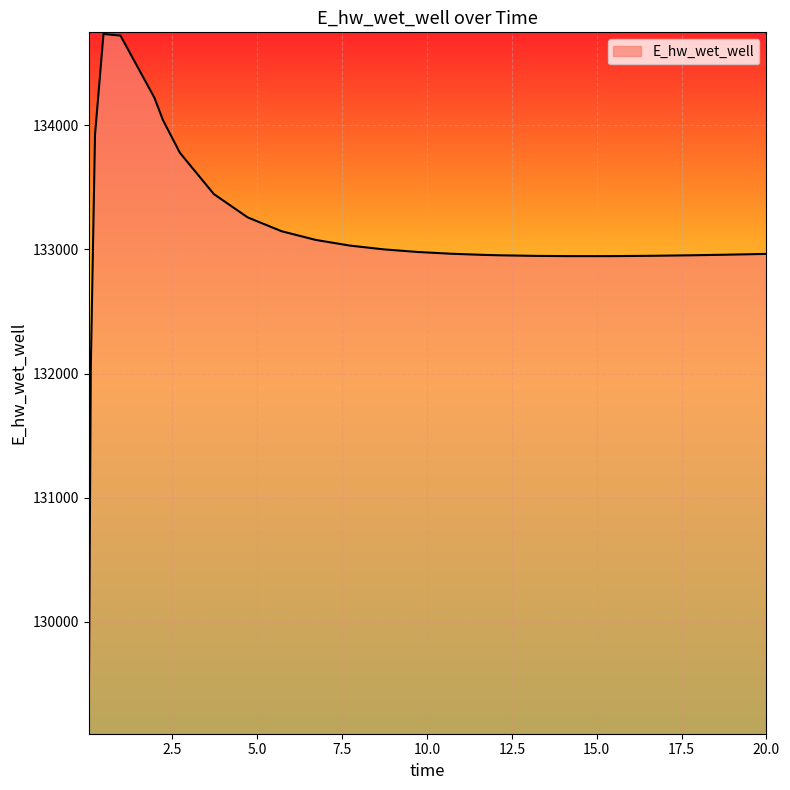

What is the smallest value displayed?

129110.5